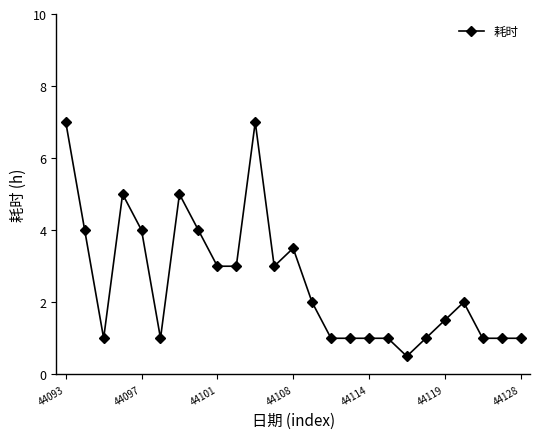

True or false: the data has more than 1 interior local peaks.

True